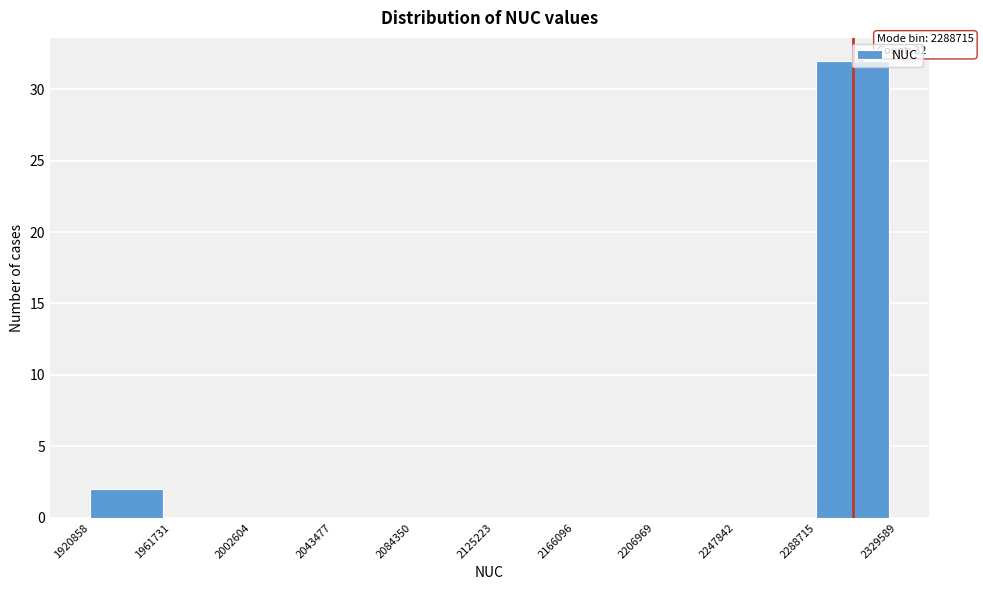

What is the sum of all values?

34